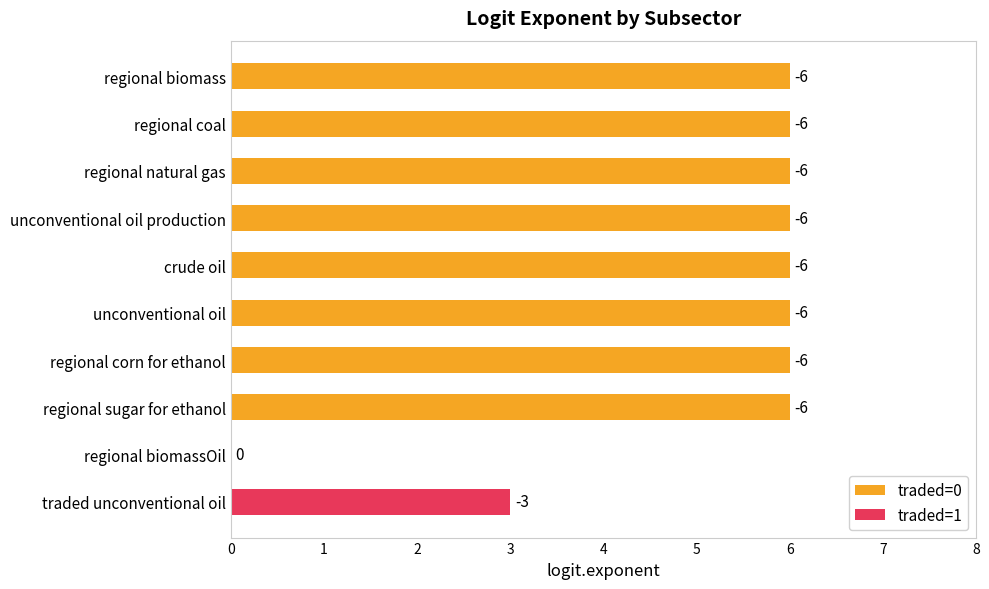

Between unconventional oil and regional natural gas, which is larger?

unconventional oil